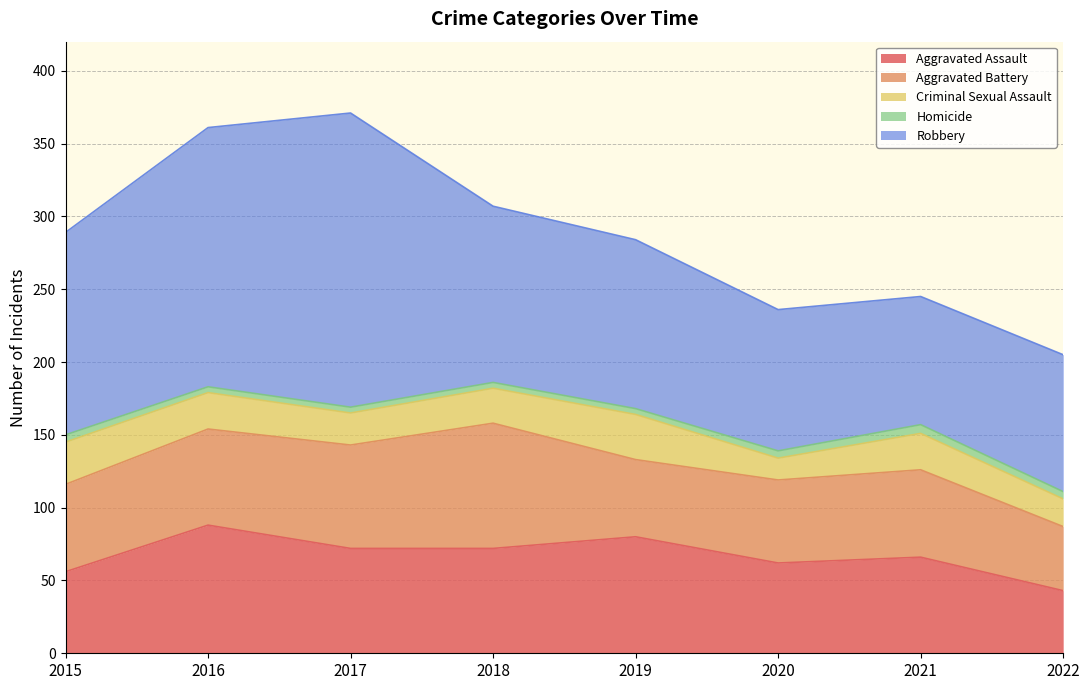

How many data points in Aggravated Assault are less than 72?

4